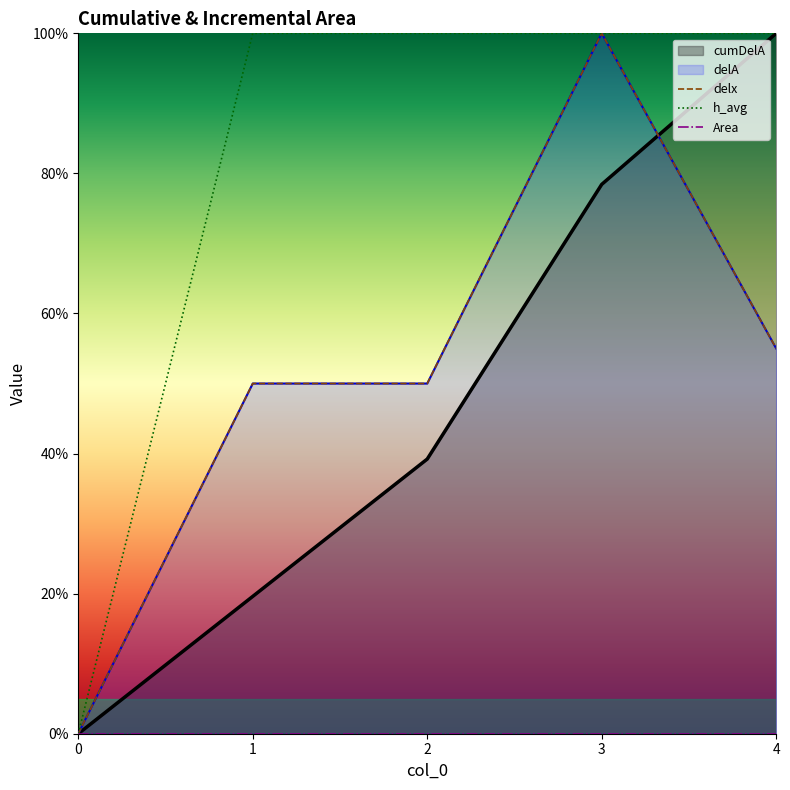

The value of delx at 0 is 0.0. True or false?

True